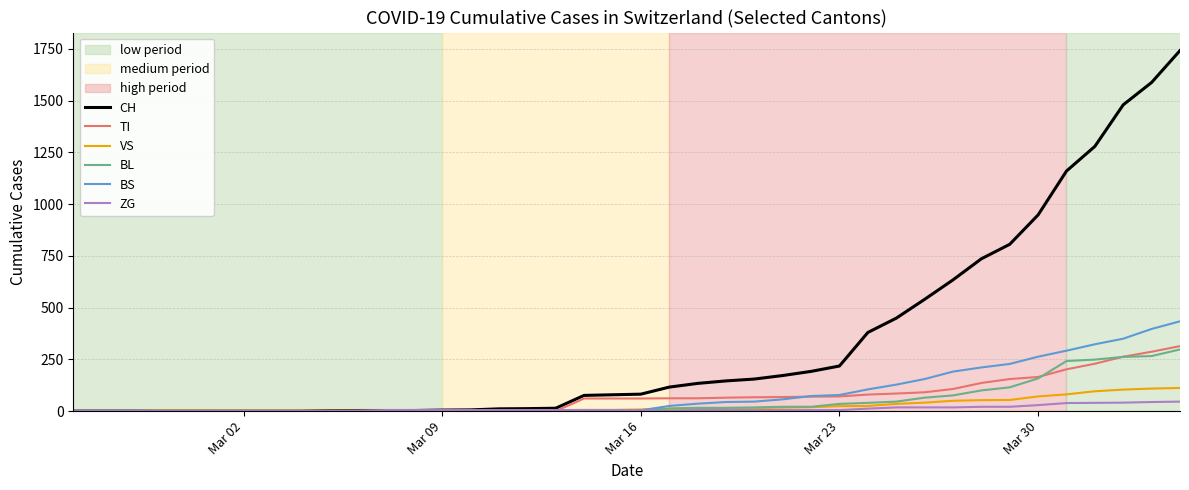

Which series ends up on top after the final intersection of TI and VS?

TI